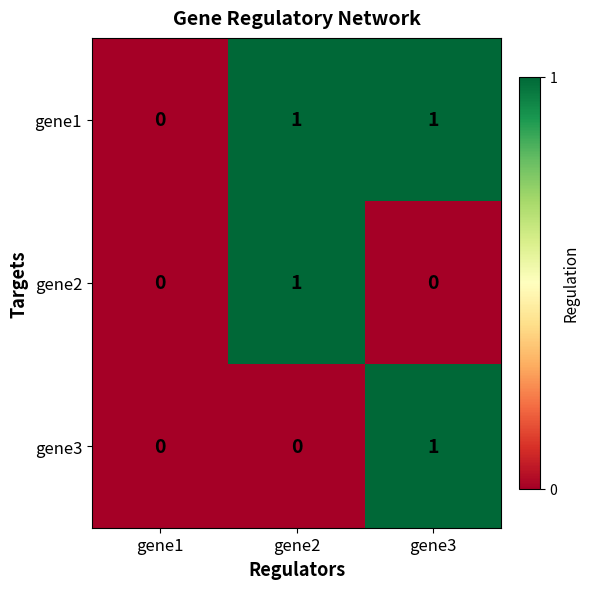

Which series has the largest total across all categories?

gene1